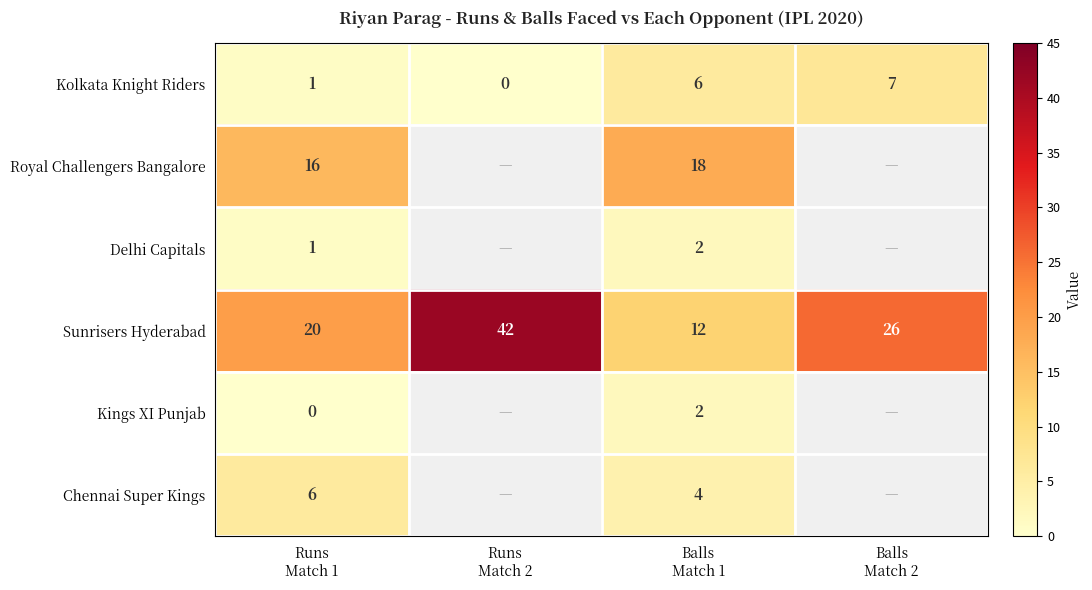

What is the difference between the maximum and minimum values in the Sunrisers Hyderabad series?

30